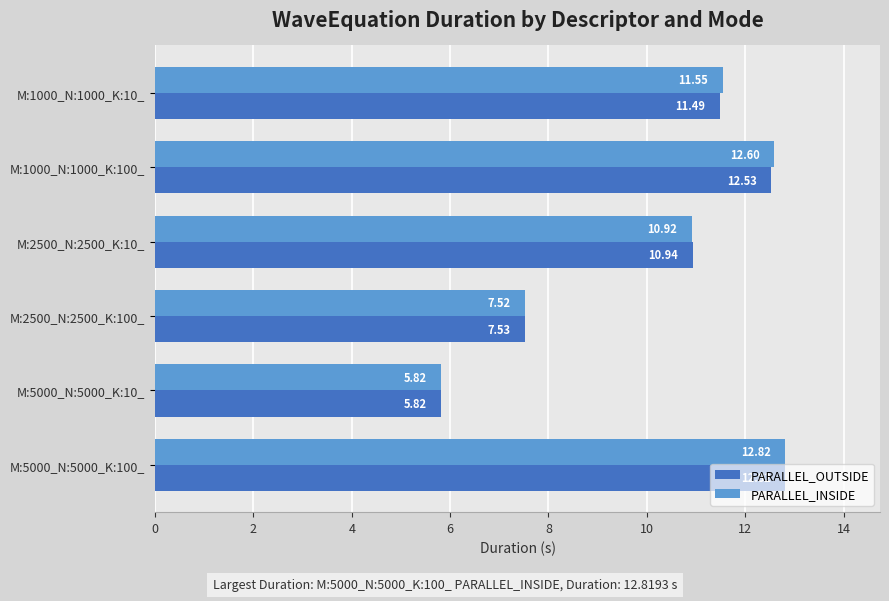

Which series changed the most between M:2500_N:2500_K:100_ and M:5000_N:5000_K:10_?

PARALLEL_OUTSIDE